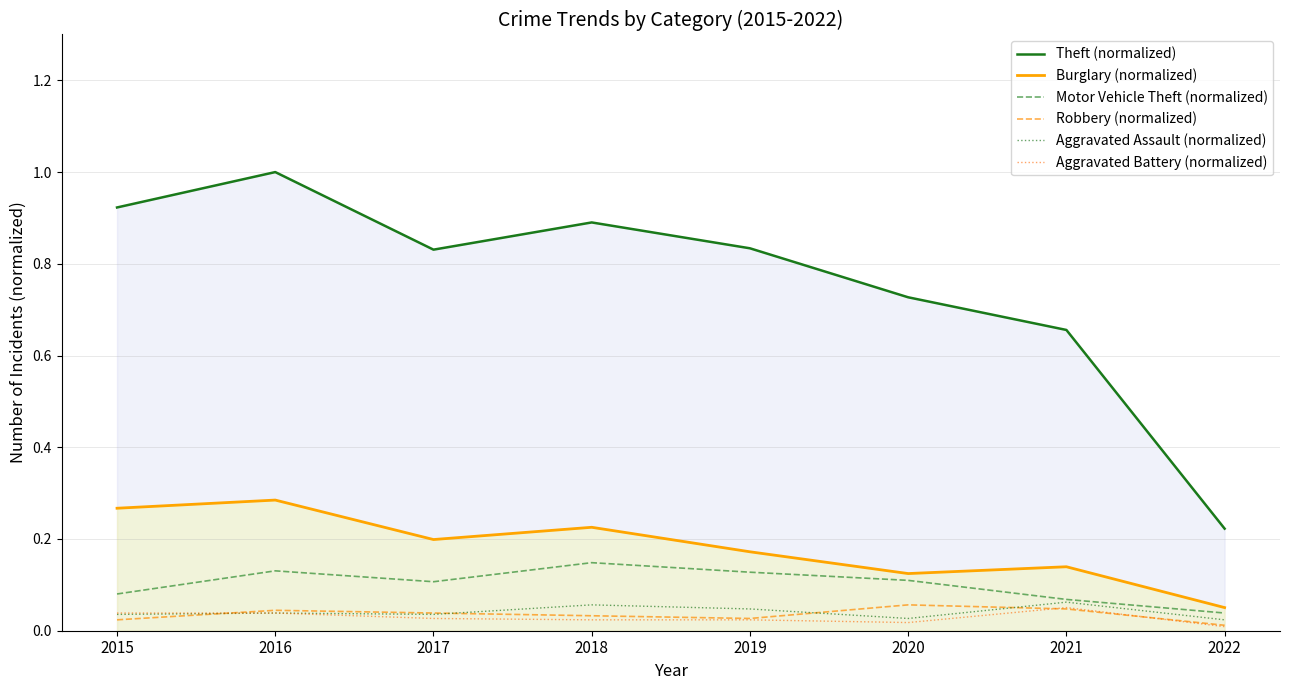

What are all the series names shown in the legend?

Theft (normalized), Burglary (normalized), Motor Vehicle Theft (normalized), Robbery (normalized), Aggravated Assault (normalized), Aggravated Battery (normalized)